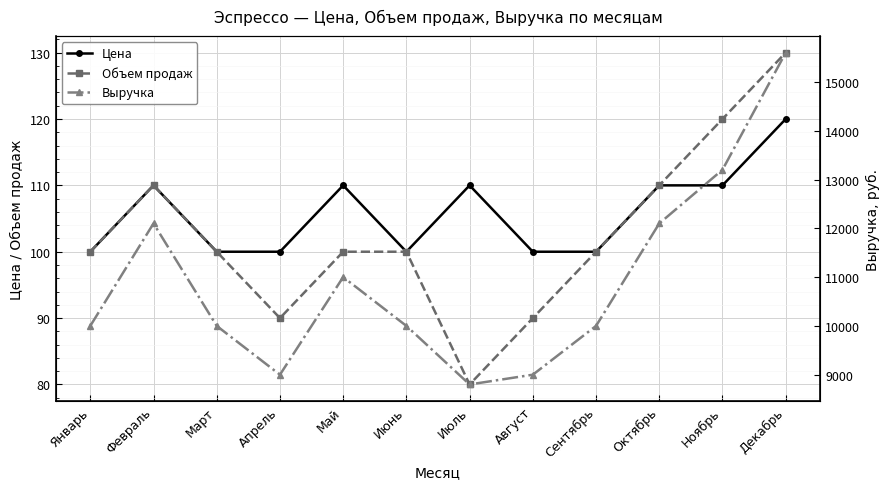

What is the sum of all Цена values?

1270